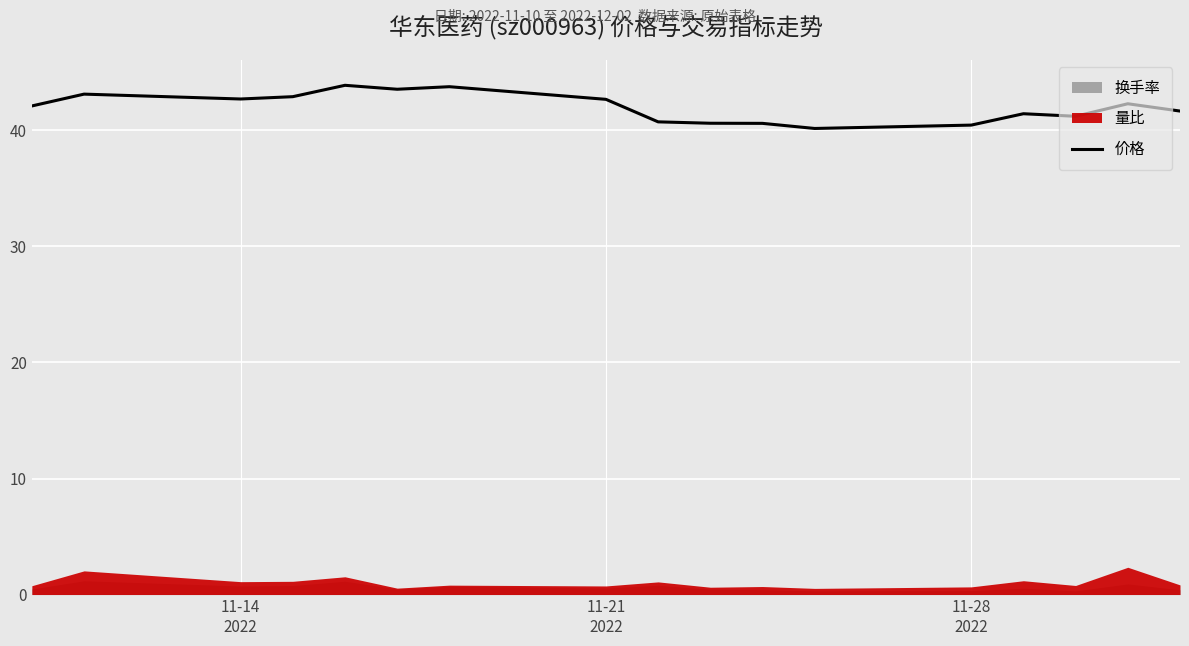

What is the value of the 4th point from the left?

42.9